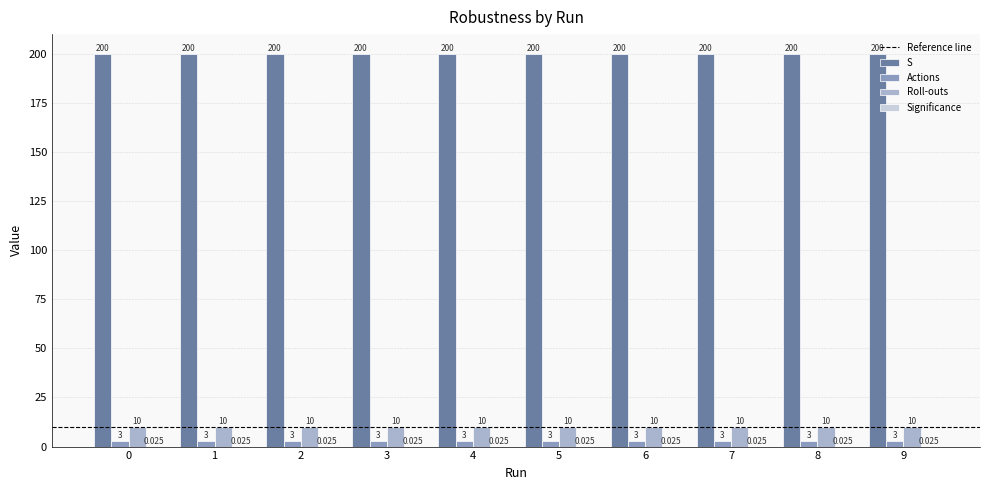

The S series shows 200.0 at 4. True or false?

True